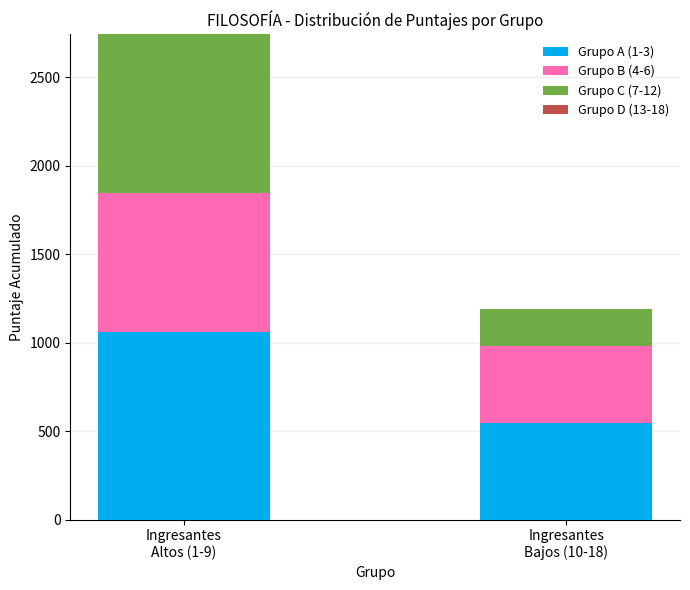

Reading left to right, list the values for the Grupo A (1-3) series.

1062.2	544.6